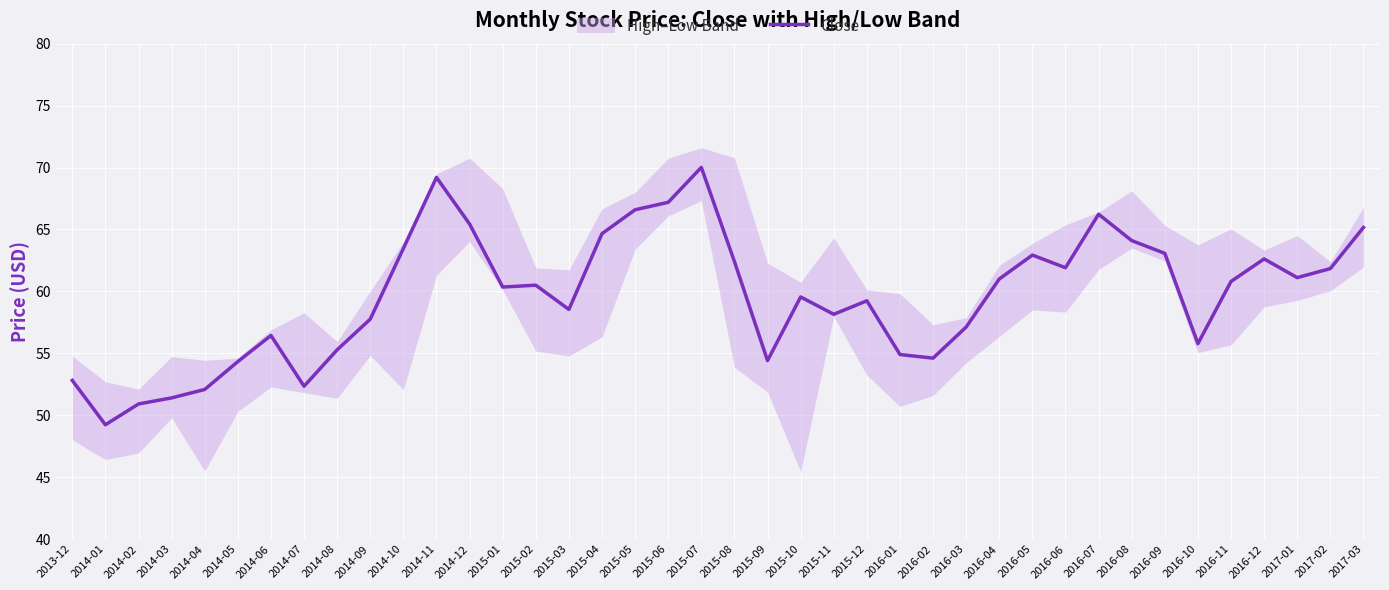

Where does the data first go above 60?

2014-10